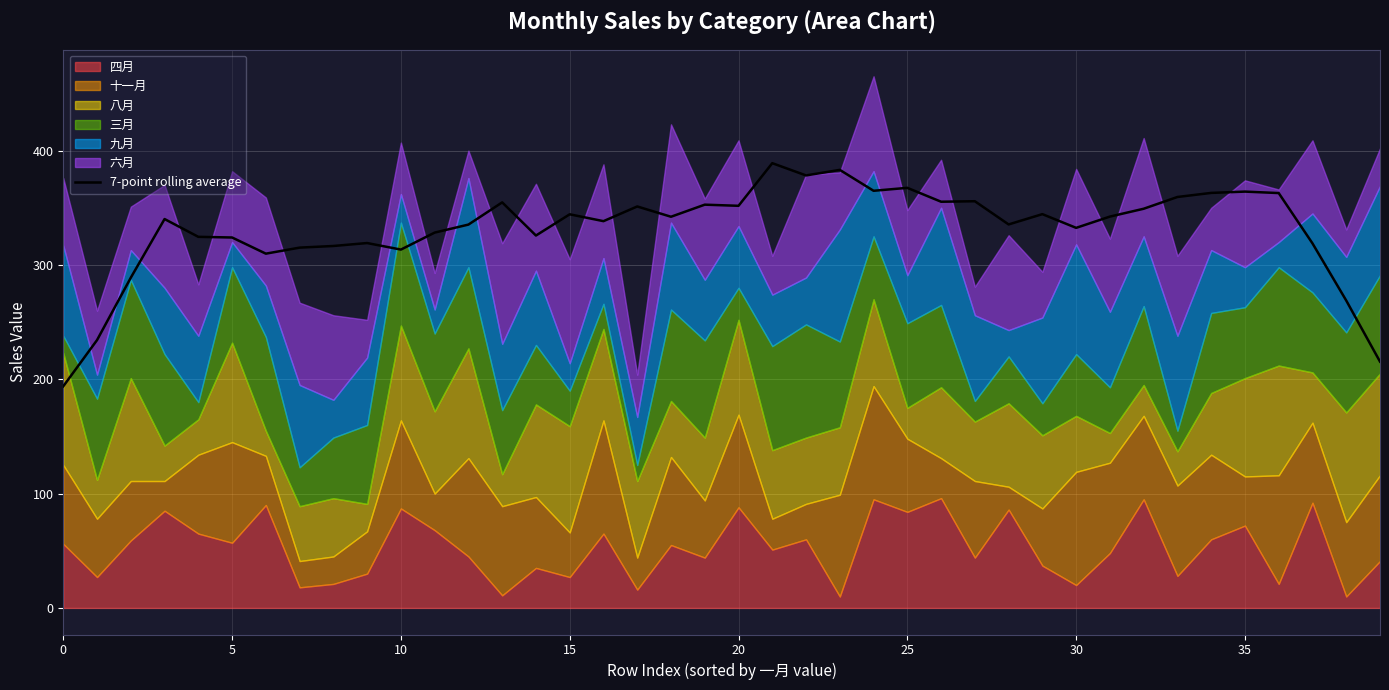

The chart shows a value of 415.0 at 37. True or false?

False